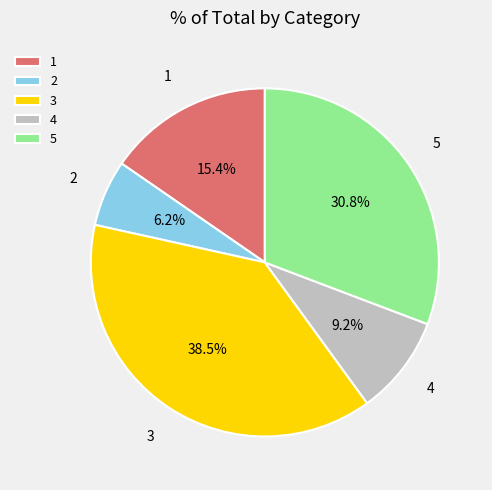

Is 4 the majority of the pie?

No